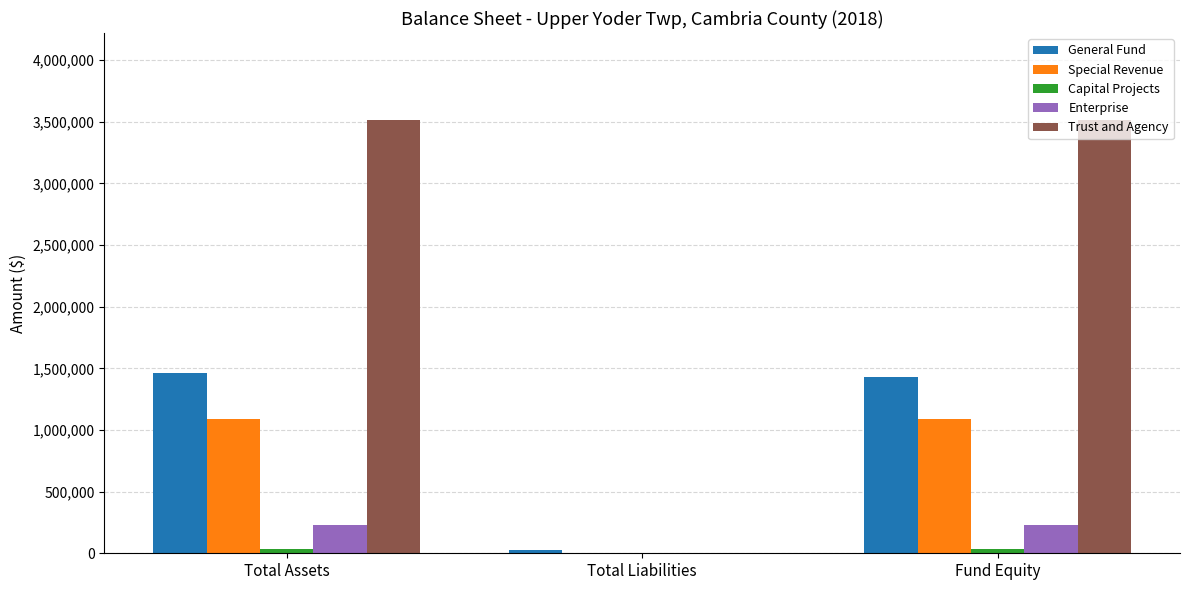

What is the maximum value for Trust and Agency?

3517129